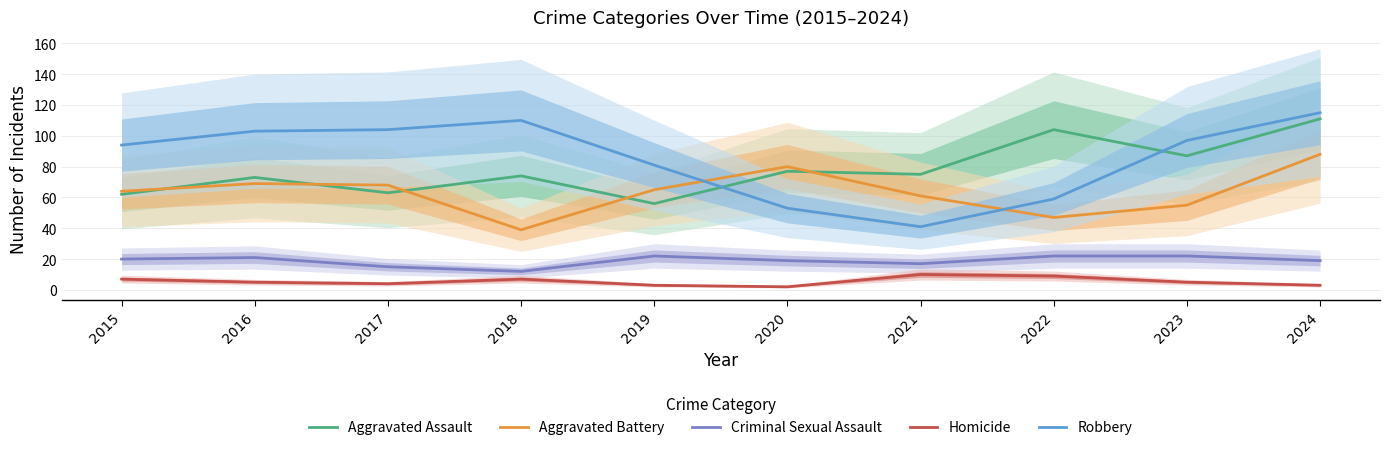

Reading left to right, transcribe all the data shown in this chart.

Aggravated Assault: 2015=62	2016=73	2017=63	2018=74	2019=56	2020=77	2021=75	2022=104	2023=87	2024=111
Aggravated Battery: 2015=64	2016=69	2017=68	2018=39	2019=65	2020=80	2021=61	2022=47	2023=55	2024=88
Criminal Sexual Assault: 2015=20	2016=21	2017=15	2018=12	2019=22	2020=19	2021=17	2022=22	2023=22	2024=19
Homicide: 2015=7	2016=5	2017=4	2018=7	2019=3	2020=2	2021=10	2022=9	2023=5	2024=3
Robbery: 2015=94	2016=103	2017=104	2018=110	2019=81	2020=53	2021=41	2022=59	2023=97	2024=115